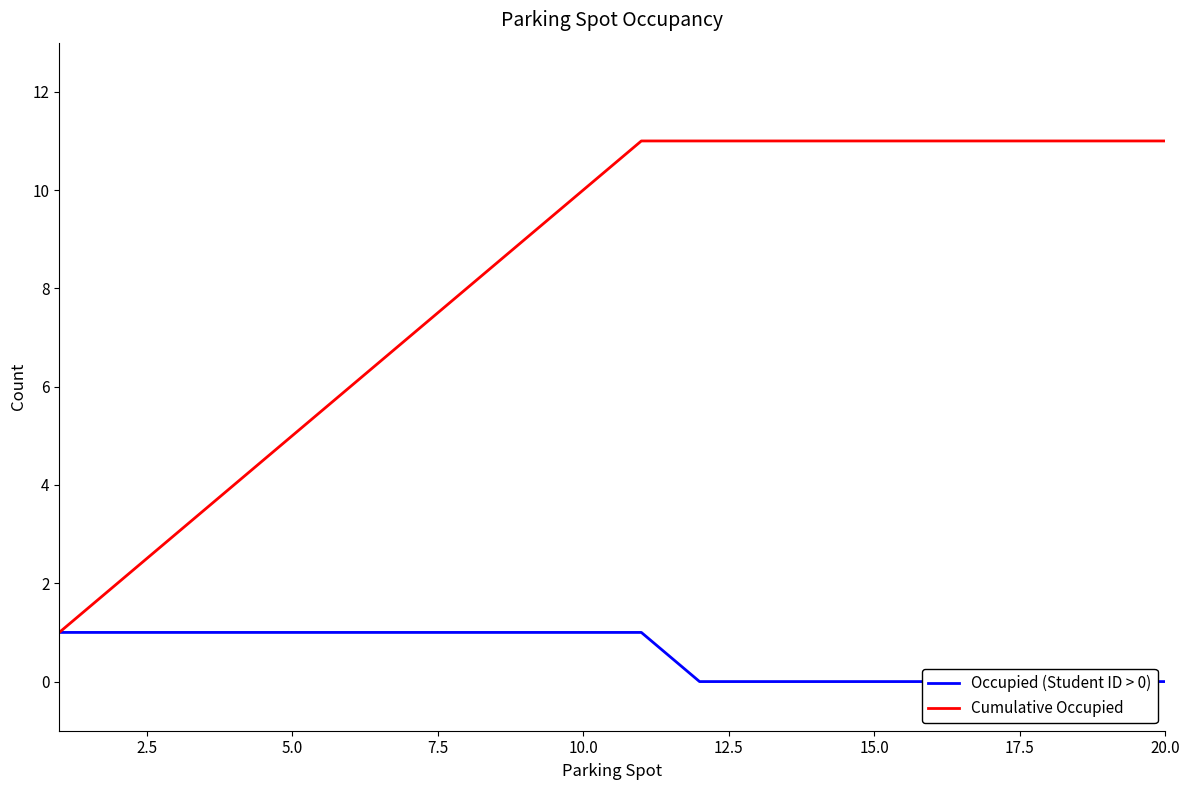

True or false: Cumulative Occupied has a value of 10 at 10.0.

True